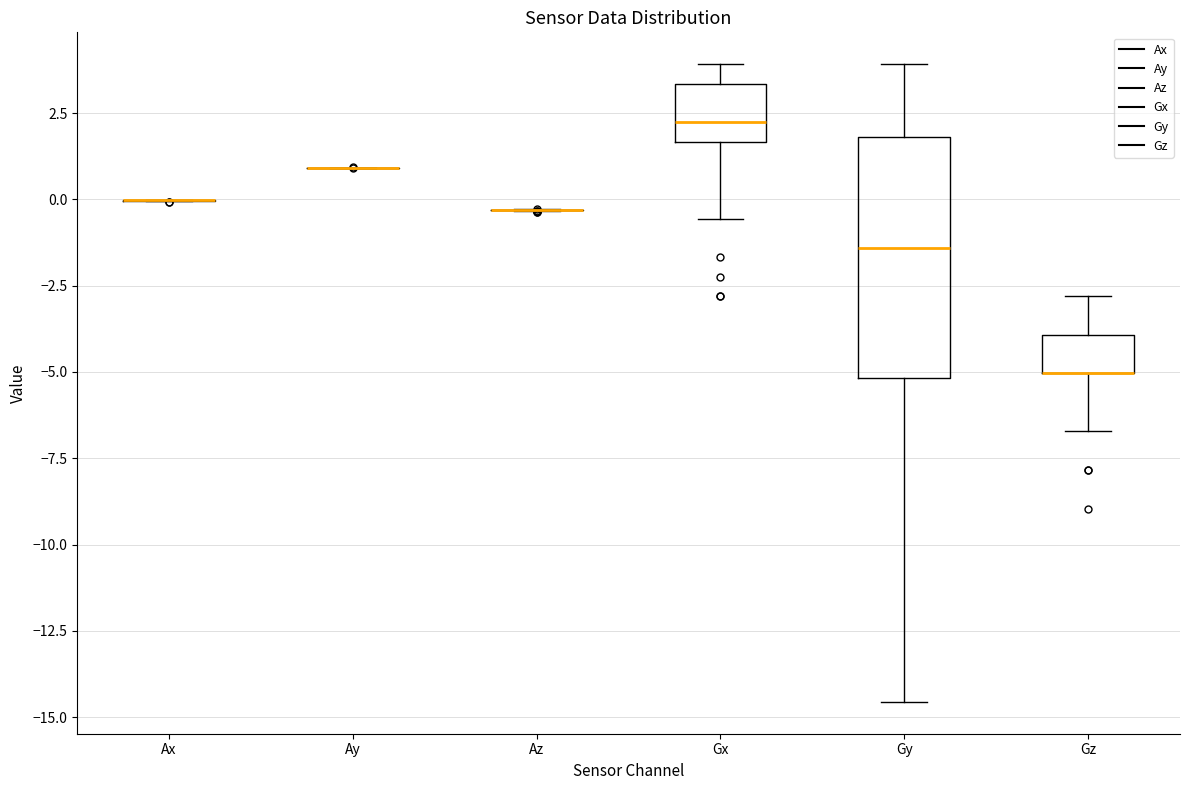

Reading left to right, read every box against the y-axis: the position of its median line, the range the box covers, and the ends of its whiskers. The values are not printed on the chart, so give them approximately, as read against the axis.

Ax: box collapsed to a line at 0.0, whiskers 0.0 to 0.0
Ay: box collapsed to a line at 1.0, whiskers 1.0 to 1.0
Az: box collapsed to a line at -0.5, whiskers -0.5 to -0.5
Gx: median 2.0, box 1.5 to 3.5, whiskers -0.5 to 4.0
Gy: median -1.5, box -5.0 to 2.0, whiskers -14.5 to 4.0
Gz: median -5.0 (drawn on the box's lower edge), box -5.0 to -4.0, whiskers -6.5 to -3.0